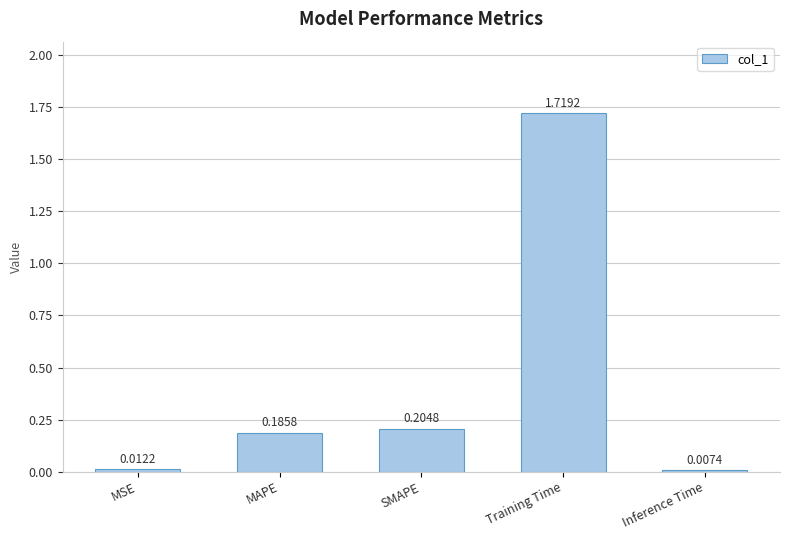

Where is the data nearest to the value 0?

Inference Time